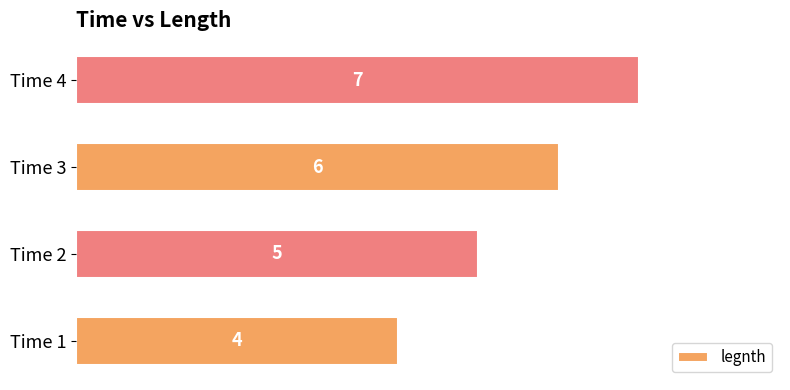

What is the smallest value displayed?

4